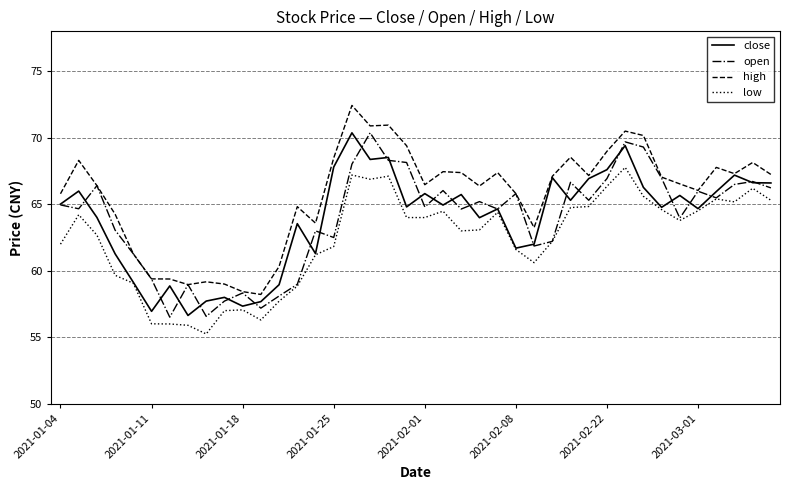

What is the maximum value for open?

70.4